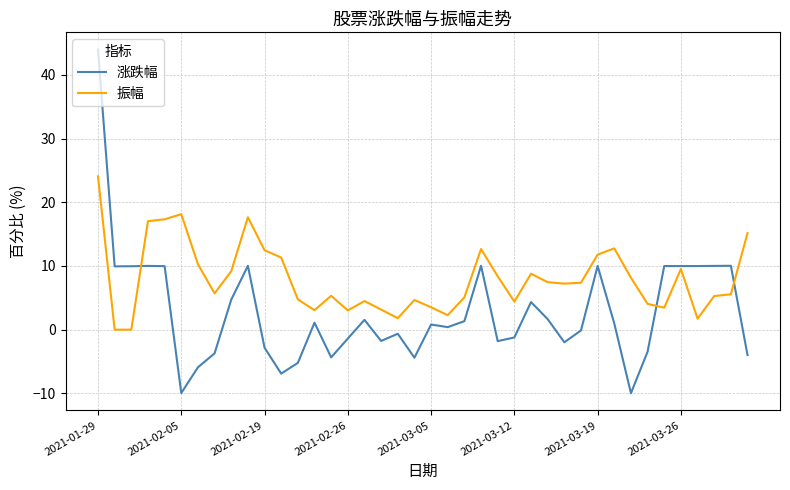

Which series has the widest spread of values?

涨跌幅